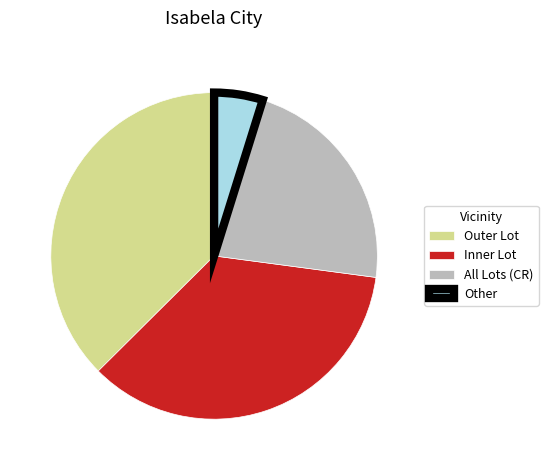

Is there a majority slice in this chart?

No